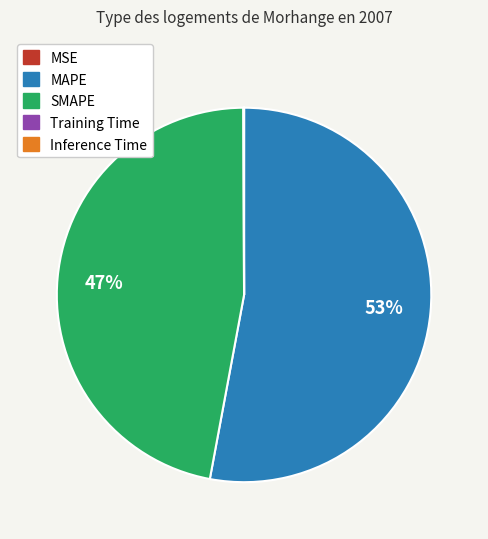

Is it true that MAPE is 53% of the pie?

True